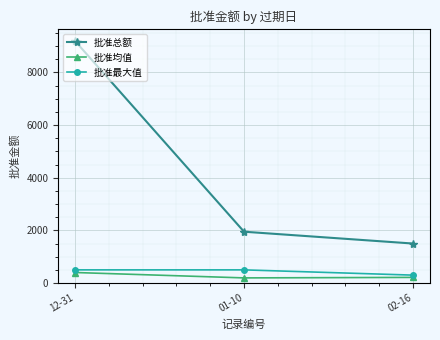

What is the average value of the 批准均值 series?

269.8